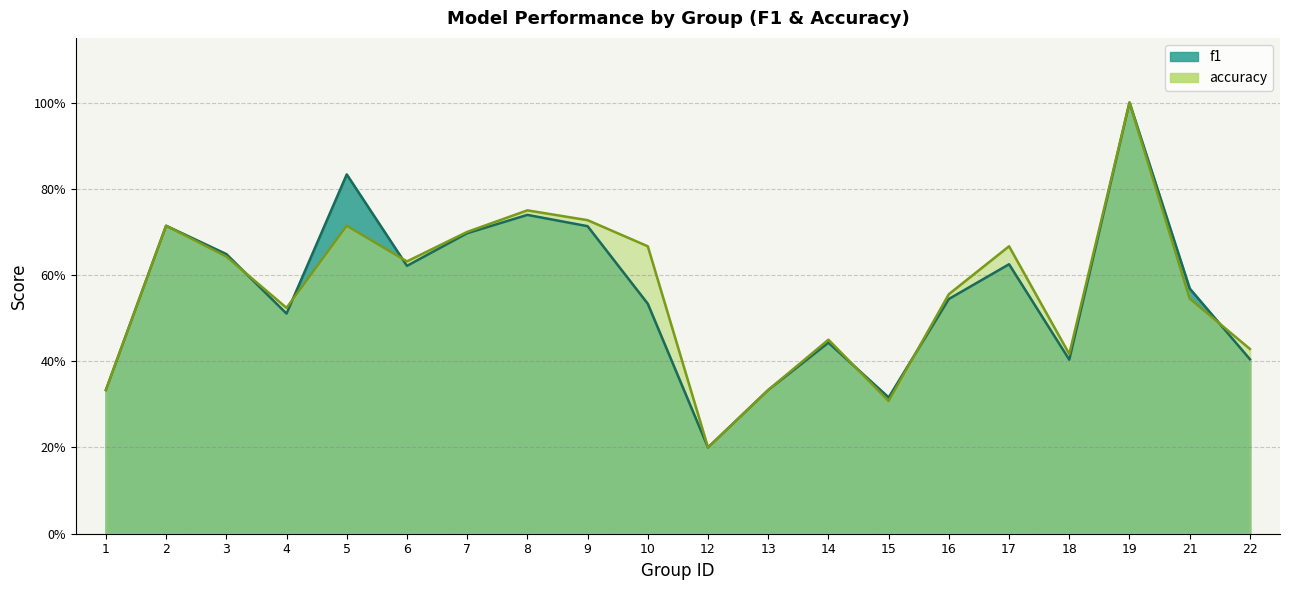

What is the difference between the accuracy values at 19 and 10?

0.3